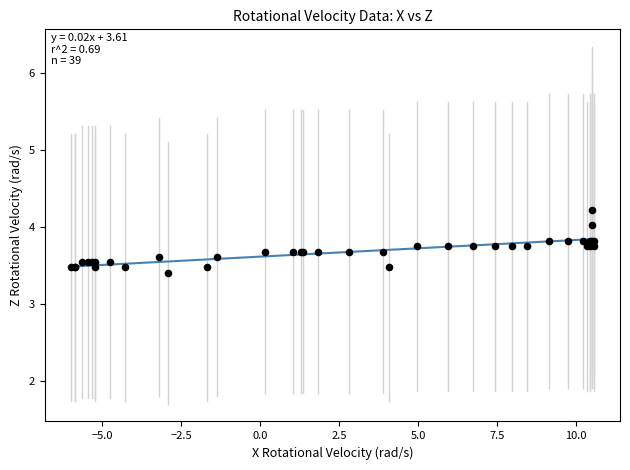

What Y value in the scatter plot is closest to 3?

3.4